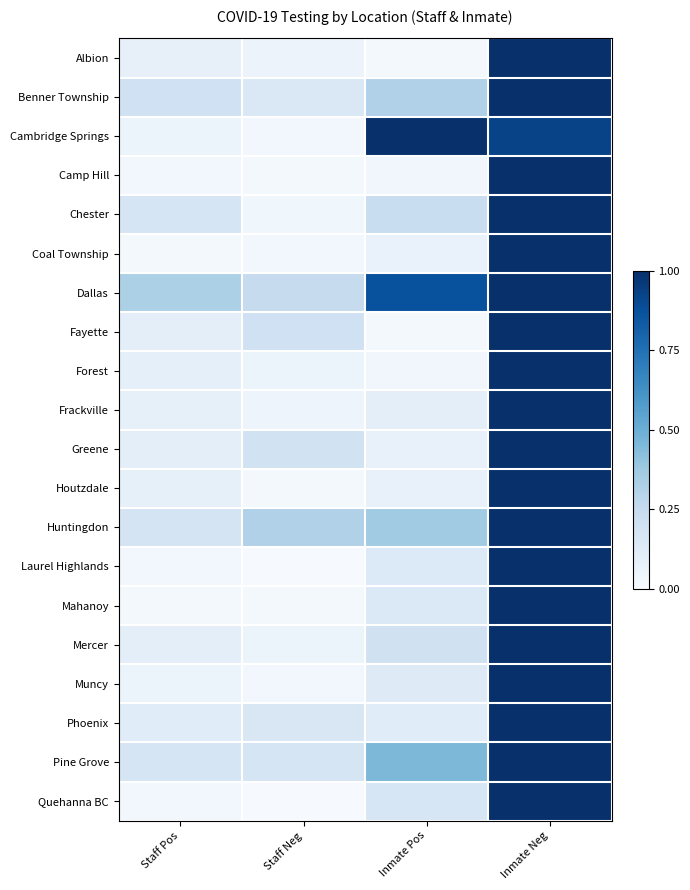

At which category is the sum across all series the highest?

Inmate Neg